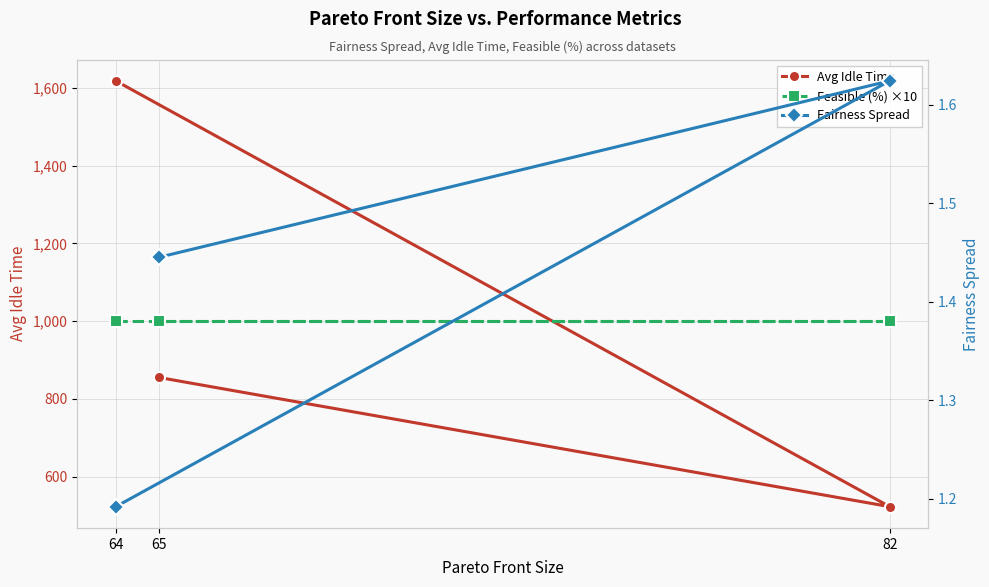

At how many categories does at least one series exceed 1003?

1